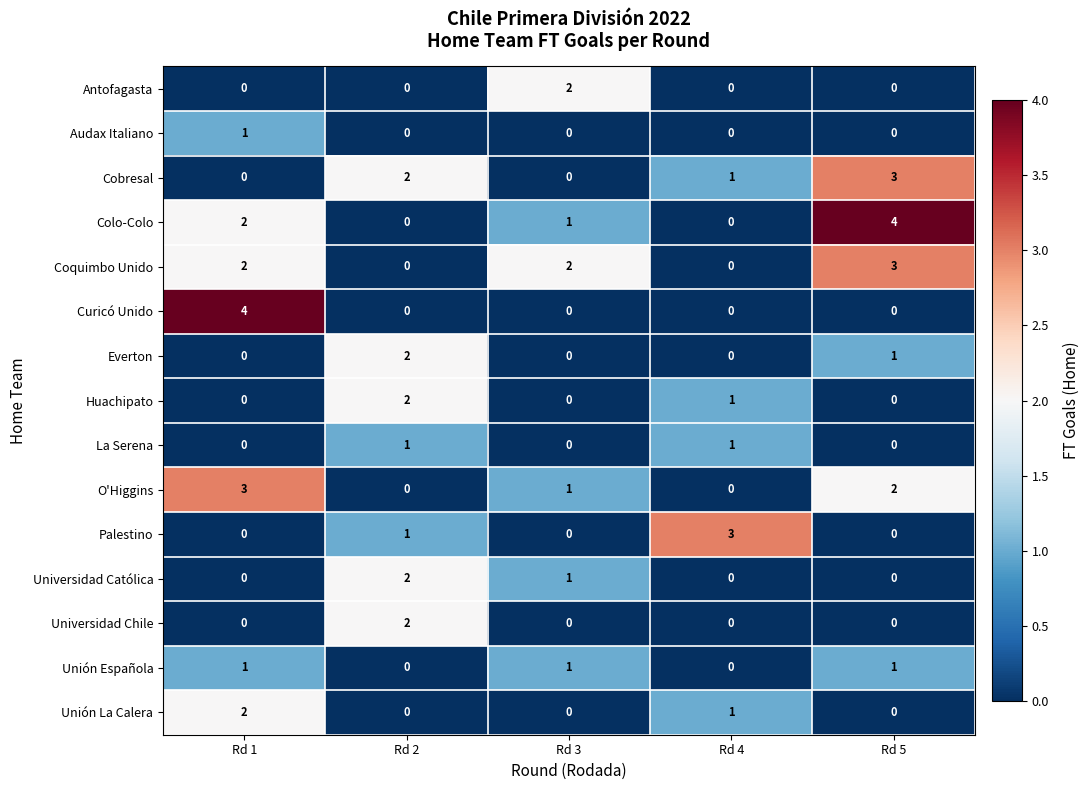

What is the difference between the maximum and second lowest values in the Colo-Colo series?

4